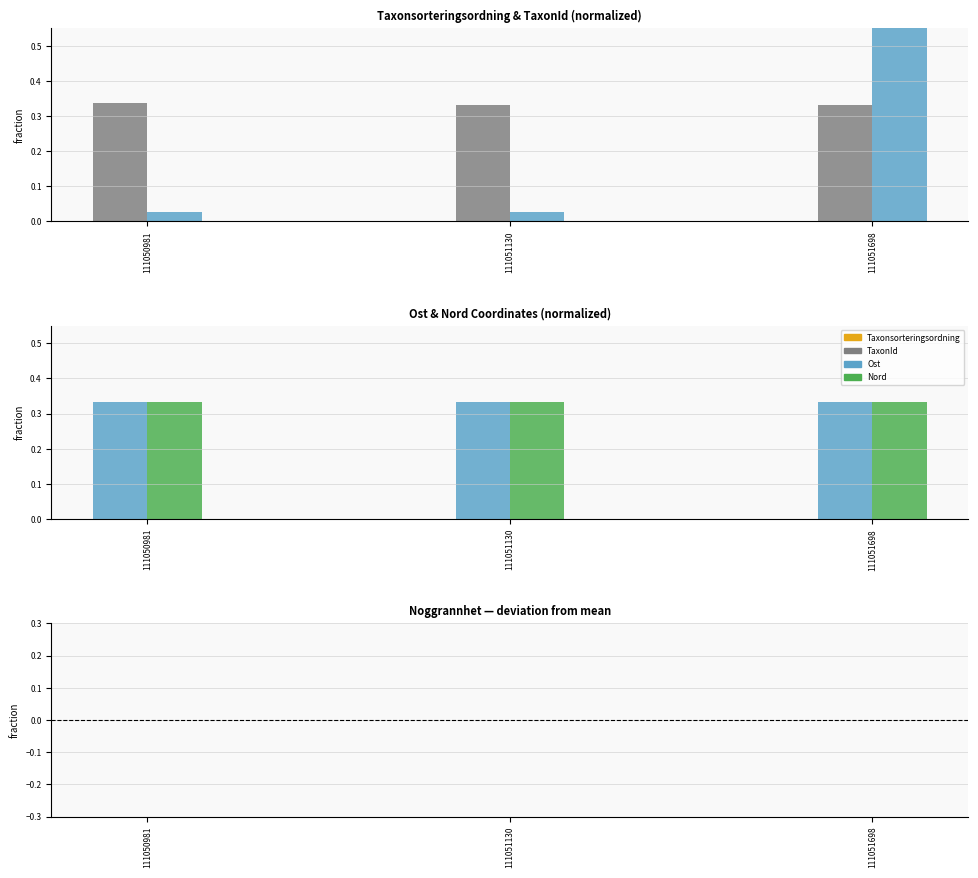

Is the value of Noggrannhet at 111051130 greater than the value of Ost at 111050981?

No